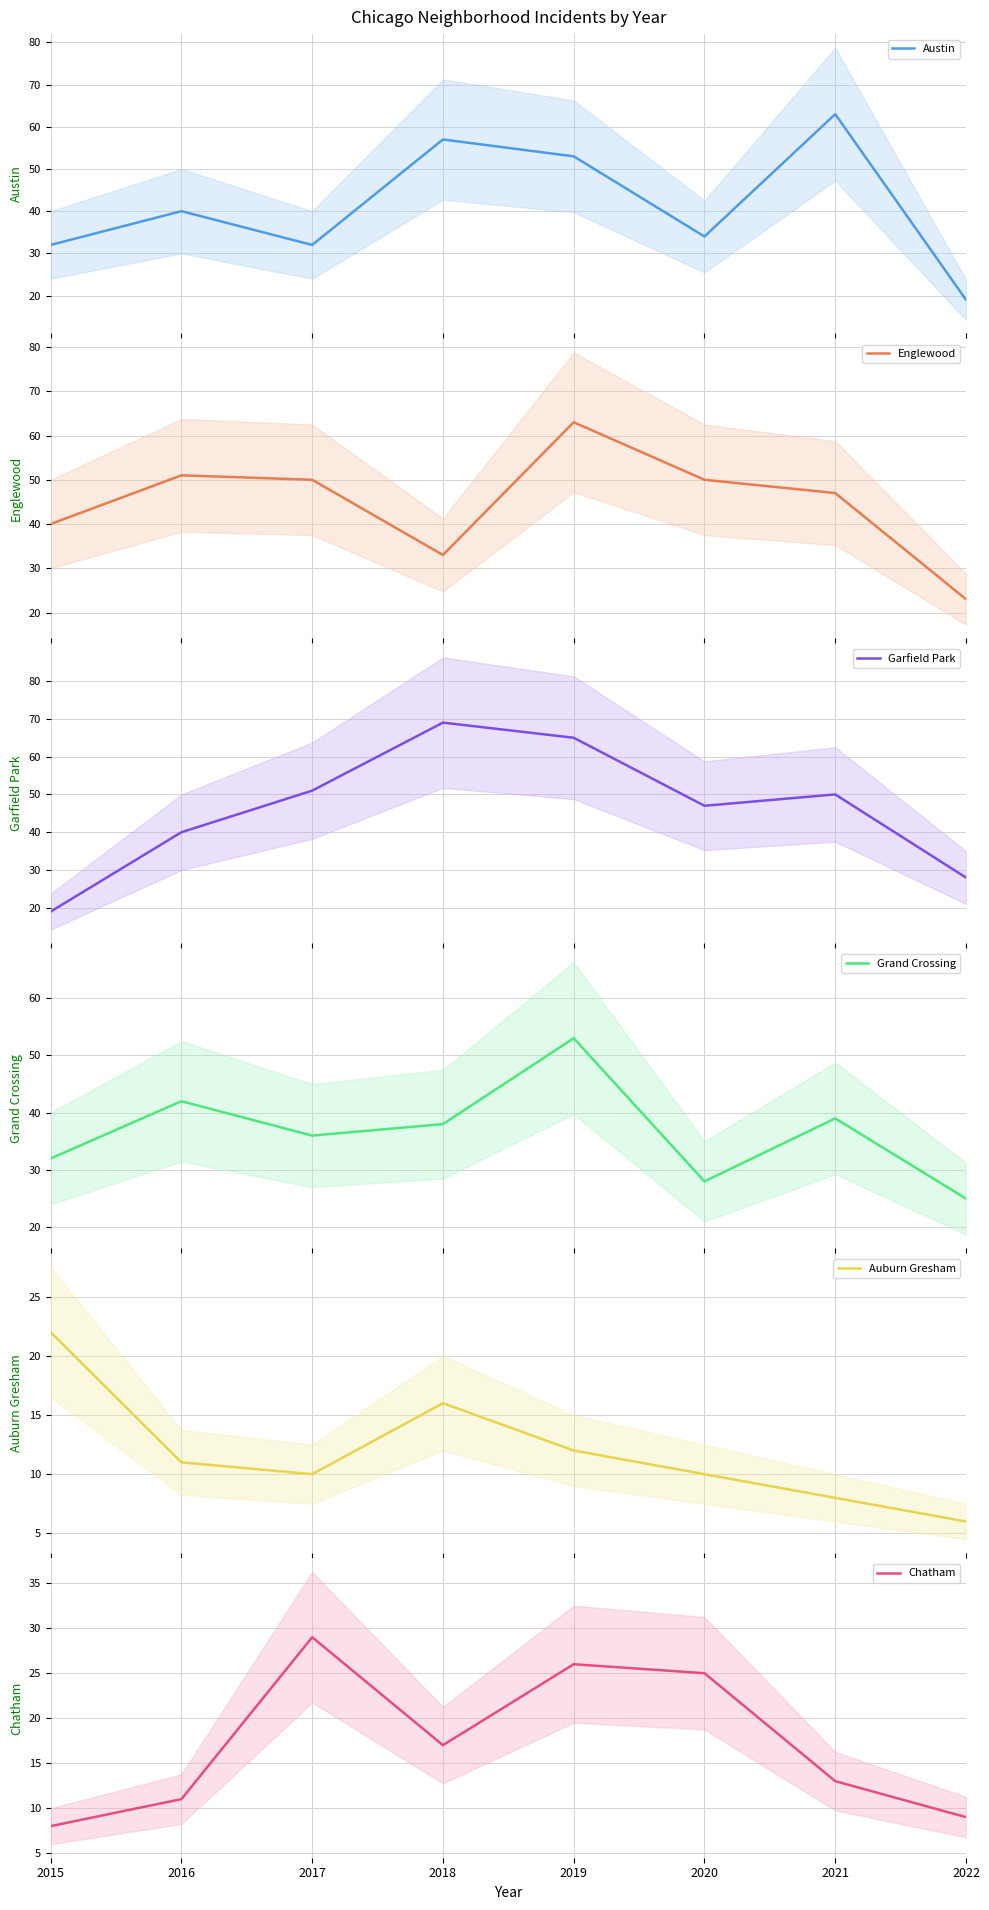

What is the value of the Garfield Park point at the 2nd from the left?

40